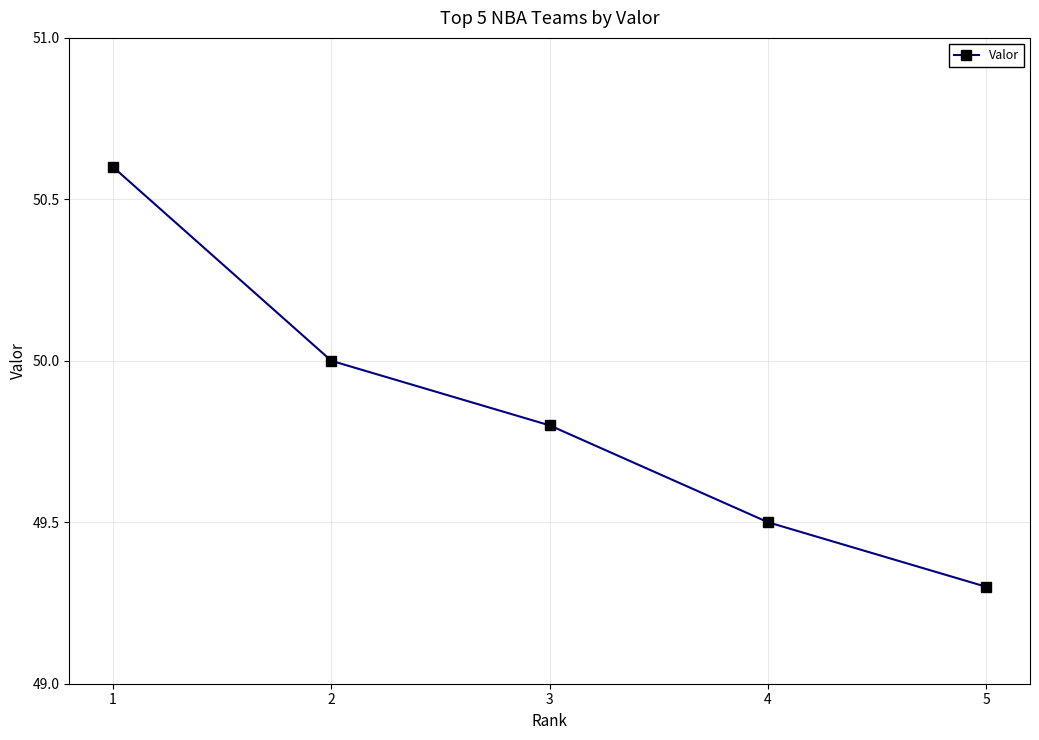

Between 2 and 1, which is larger?

1